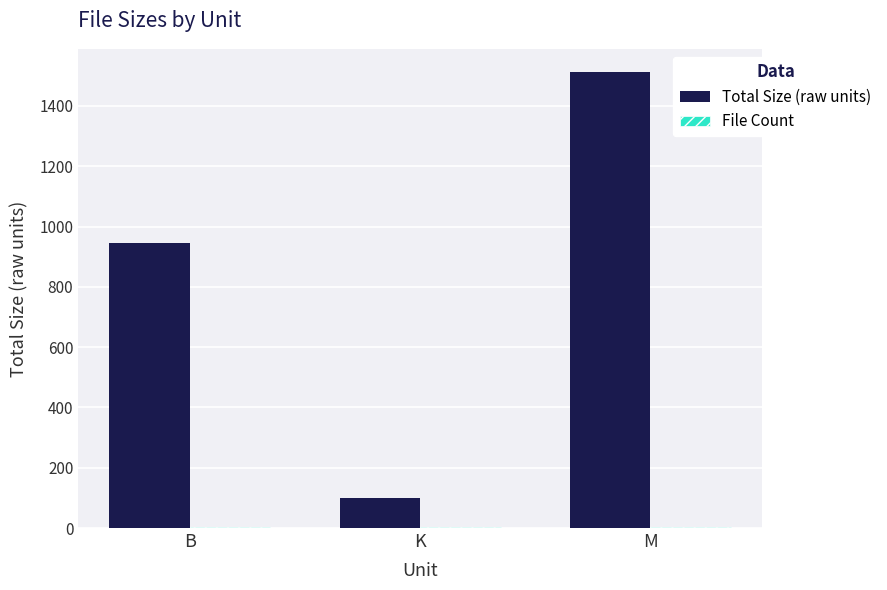

At which category does the chart reach its peak across all series?

M